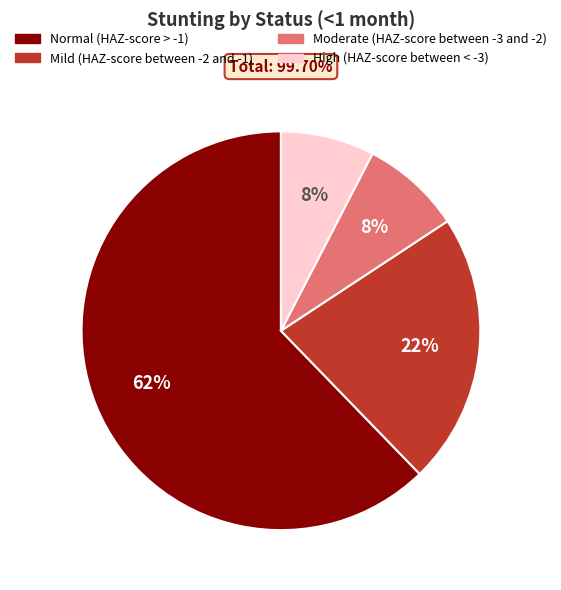

Which slice is the largest?

Normal (HAZ-score > -1)